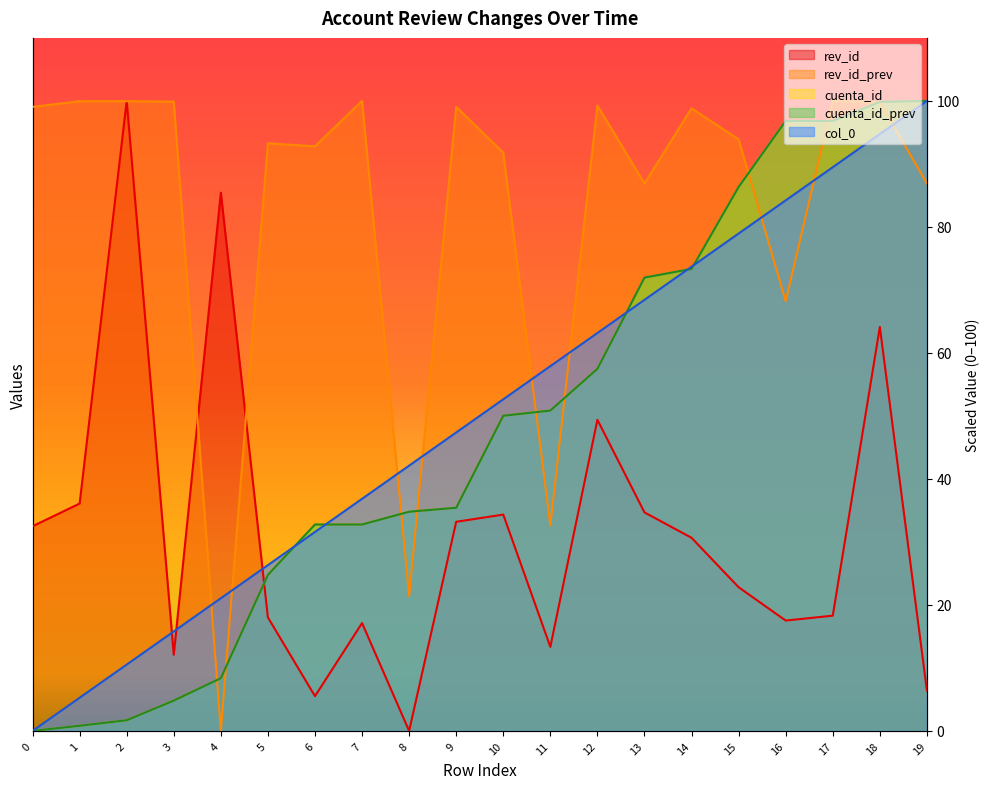

Reading left to right, extract all data points from this chart.

col_0: 0.0	5.3	10.5	15.8	21.1	26.3	31.6	36.8	42.1	47.4	52.6	57.9	63.2	68.4	73.7	78.9	84.2	89.5	94.7	100.0
rev_id: 32.5	36.1	100.0	12.1	85.4	18.0	5.5	17.1	0.0	33.2	34.3	13.3	49.4	34.7	30.7	22.8	17.5	18.3	64.1	6.4
rev_id_prev: 99.1	99.9	100.0	99.9	0.0	93.3	92.8	100.0	21.4	99.1	91.8	32.6	99.3	86.9	98.8	93.9	68.2	100.0	99.8	86.9
cuenta_id: 0.0	0.8	1.7	4.8	8.4	24.8	32.8	32.8	34.8	35.4	50.0	50.8	57.5	72.0	73.3	86.3	96.8	96.8	99.8	100.0
cuenta_id_prev: 0.0	0.8	1.7	4.8	8.4	24.8	32.8	32.8	34.8	35.4	50.0	50.8	57.5	72.0	73.3	86.3	96.8	96.8	99.8	100.0